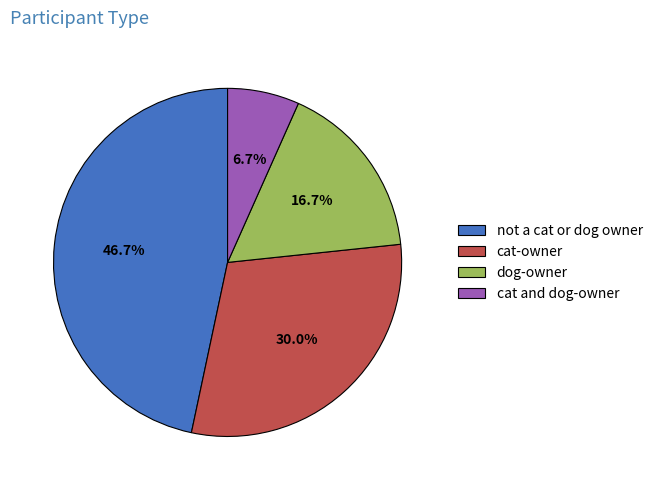

Combined, what portion of the pie is not a cat or dog owner and cat and dog-owner?

53.3%